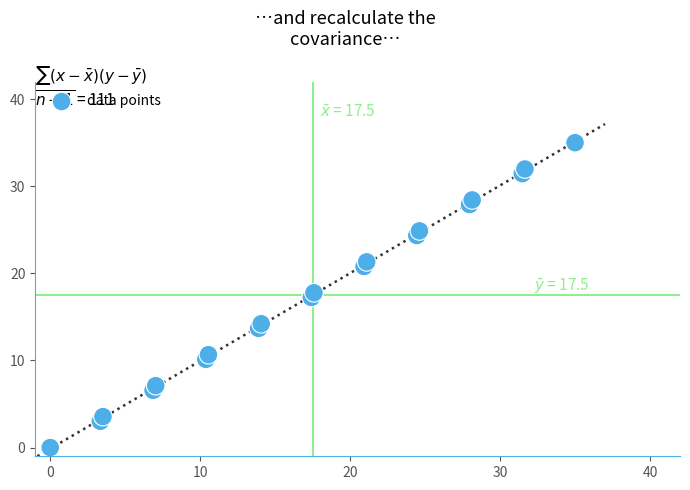

What is the range of X values (max minus min)?

35.0